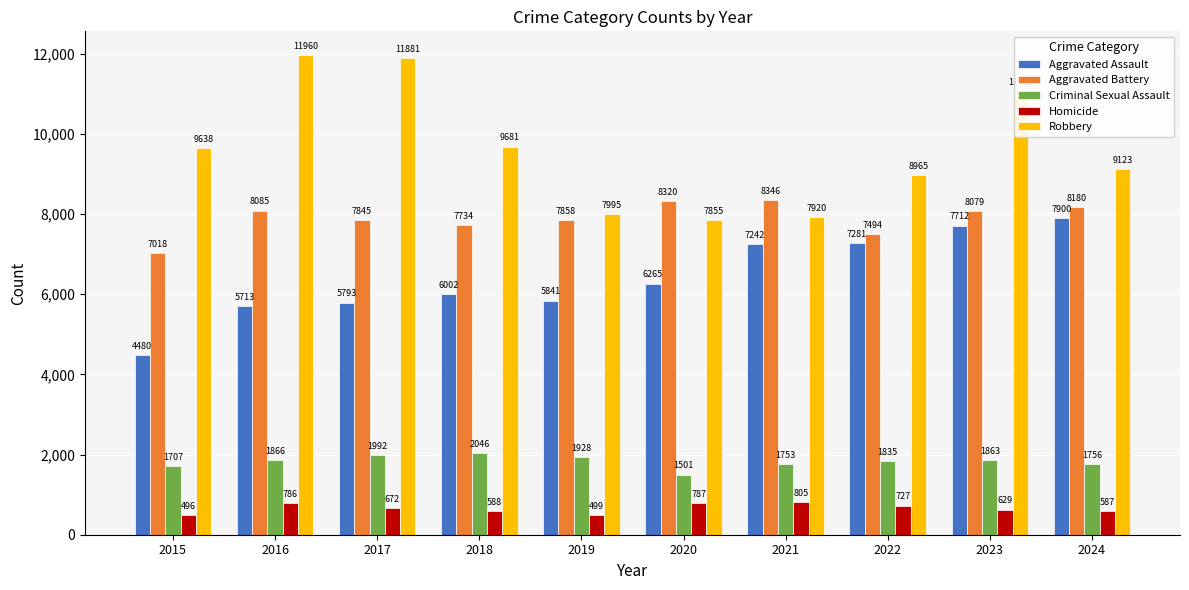

Does the chart contain any negative values?

No